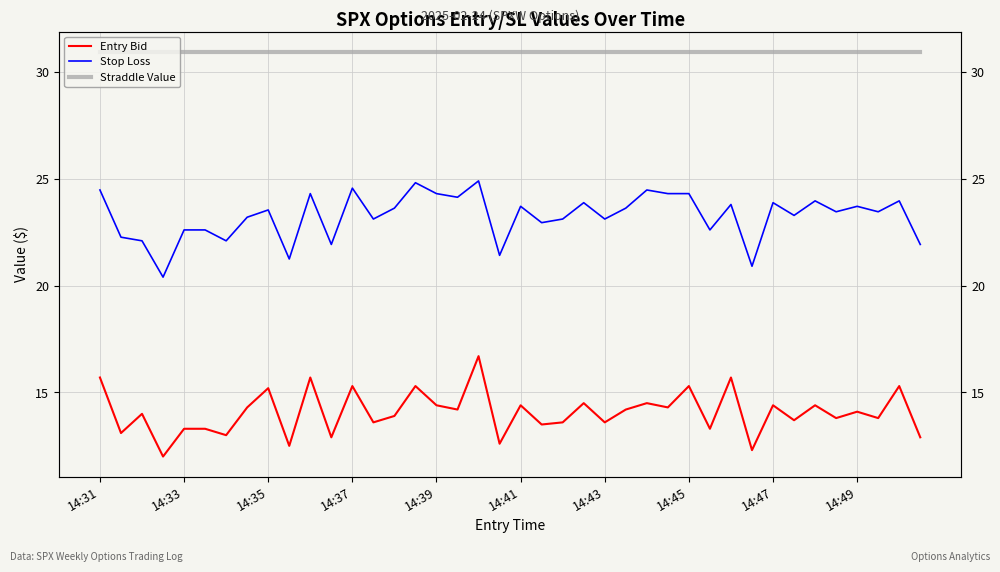

What is the value of the Straddle Value point at the 37th from the left?

30.9